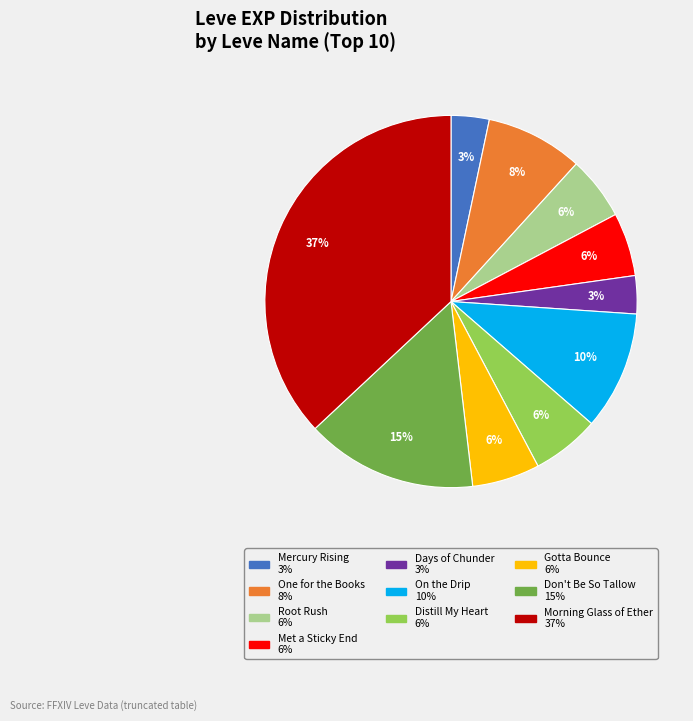

Does any single category account for the majority?

No